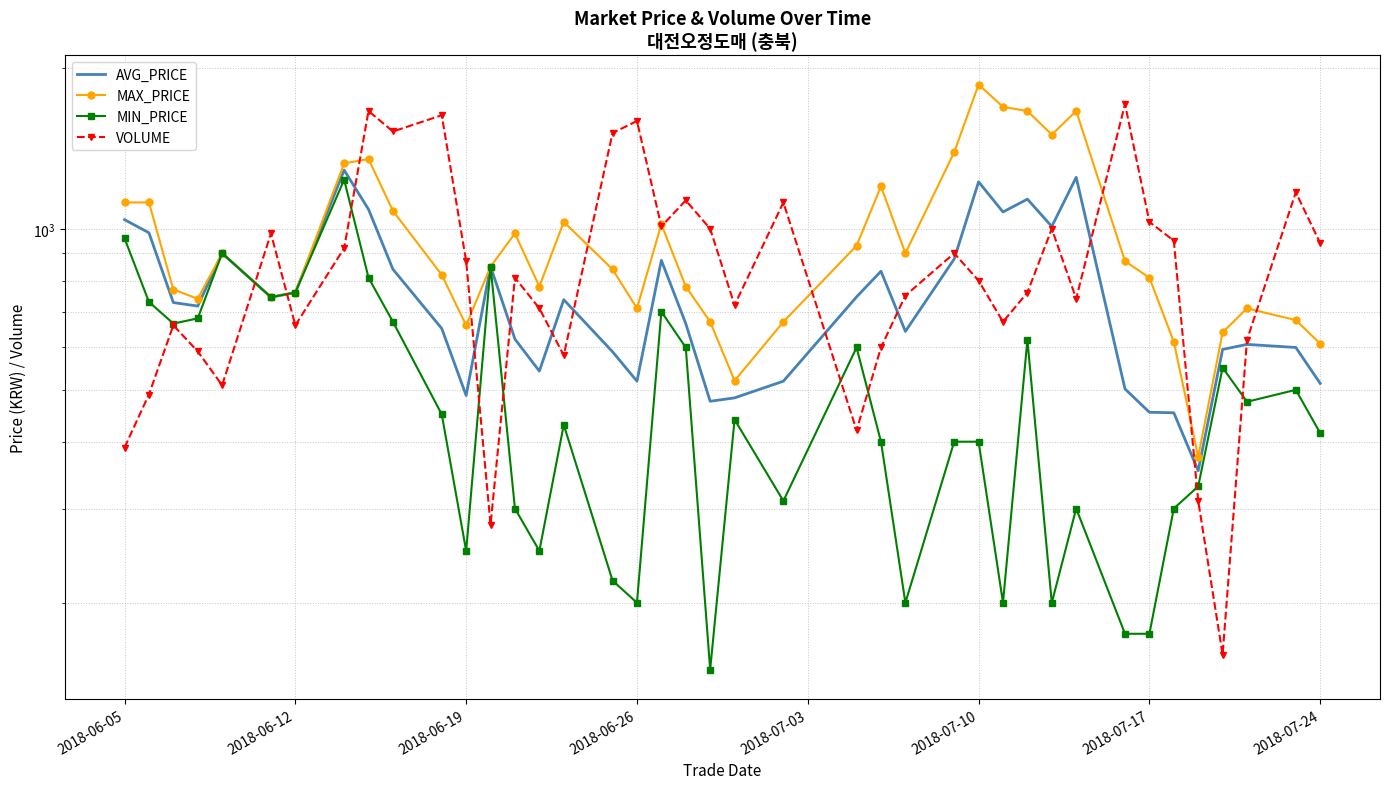

How many data points in MIN_PRICE are above 440?

19